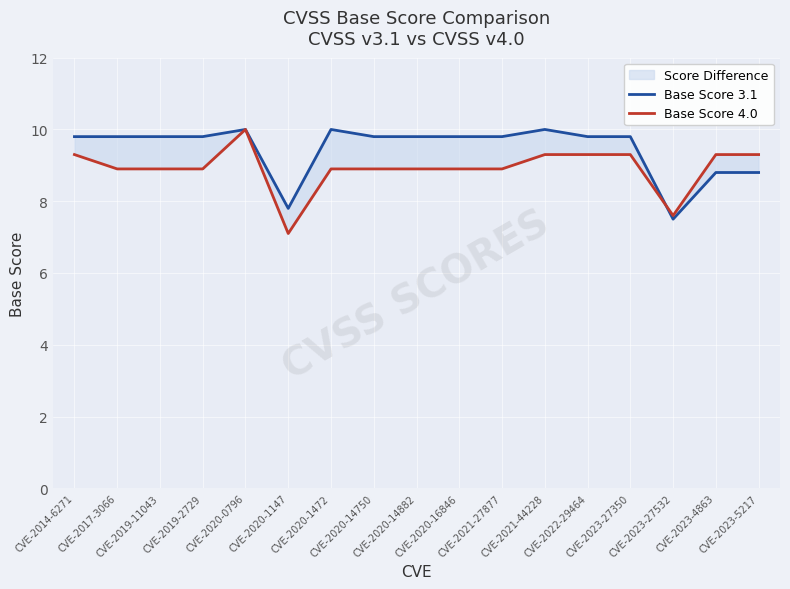

How many data points in Base Score 3.1 are above 9?

13